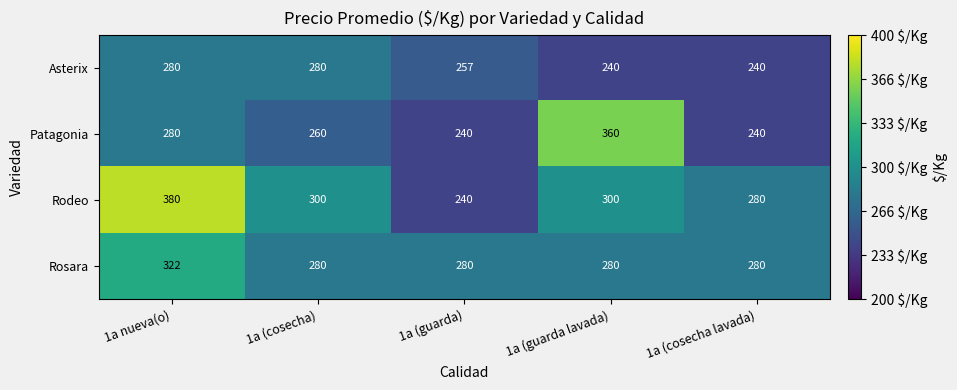

What is the smallest value displayed?

240